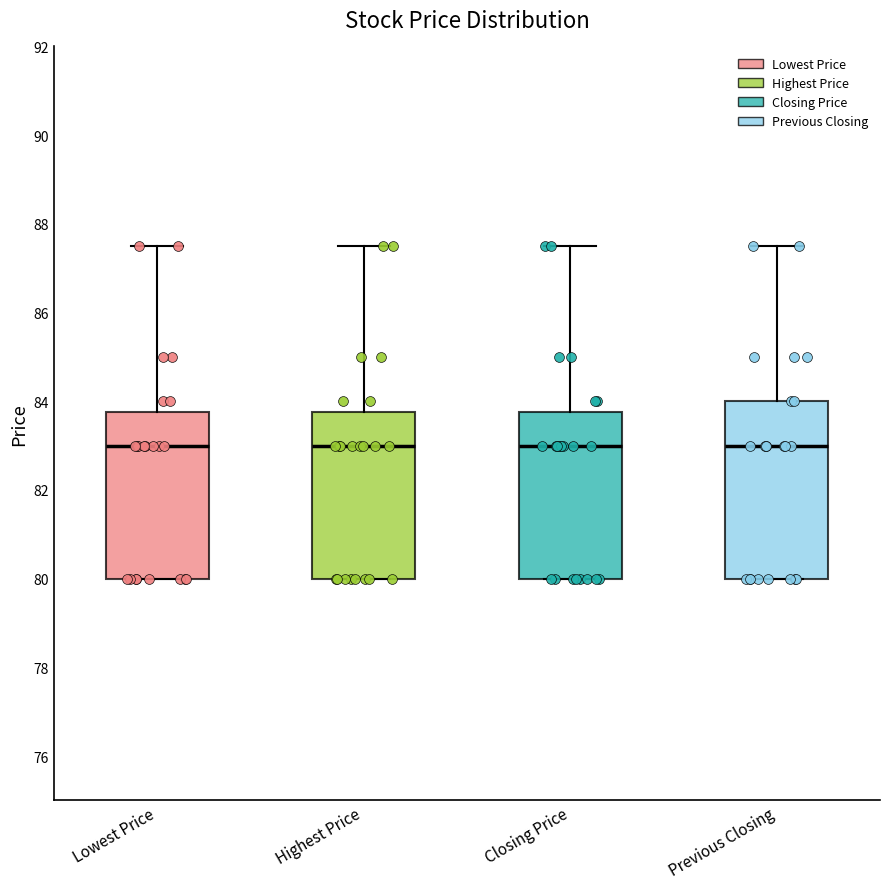

Where is the upper edge of the box for Highest Price on the y-axis? The values are not printed on the chart, so give them approximately, as read against the axis.

83.8